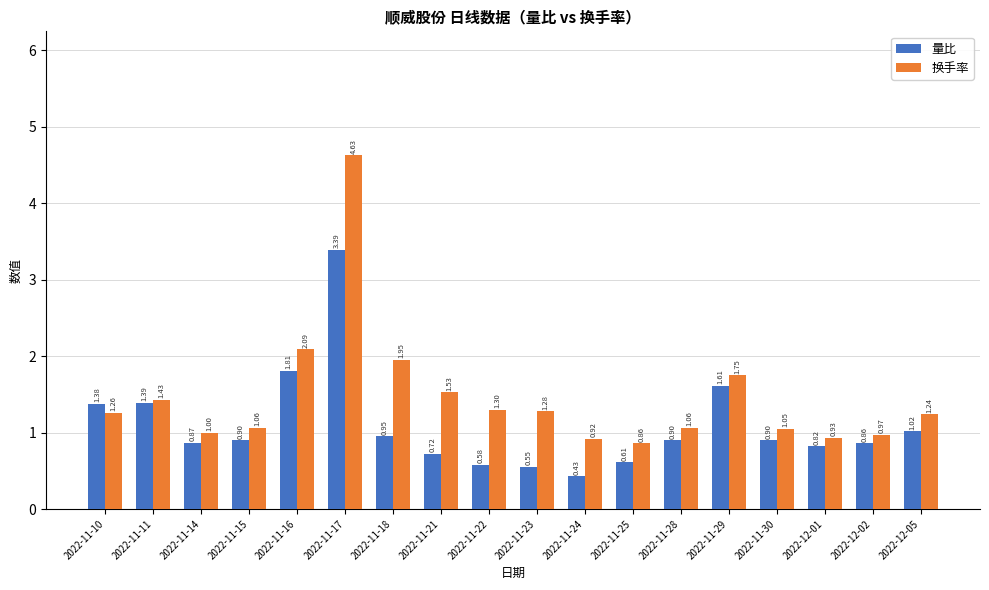

Which series has the widest spread of values?

换手率